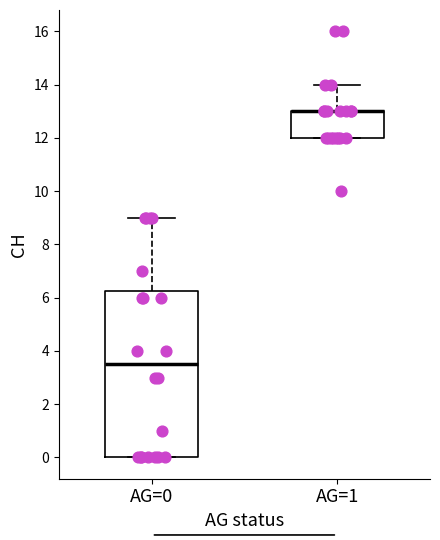

Reading left to right, transcribe this box plot: for each box, give where its median line is, the range the box spans, and where its two whiskers end, as read against the y-axis. The values are not printed on the chart, so give them approximately, as read against the axis.

AG=0: median 3.6, box 0.0 to 6.2, whiskers 0.0 to 9.0
AG=1: median 13.0 (drawn on the box's upper edge), box 12.0 to 13.0, whiskers 12.0 to 14.0